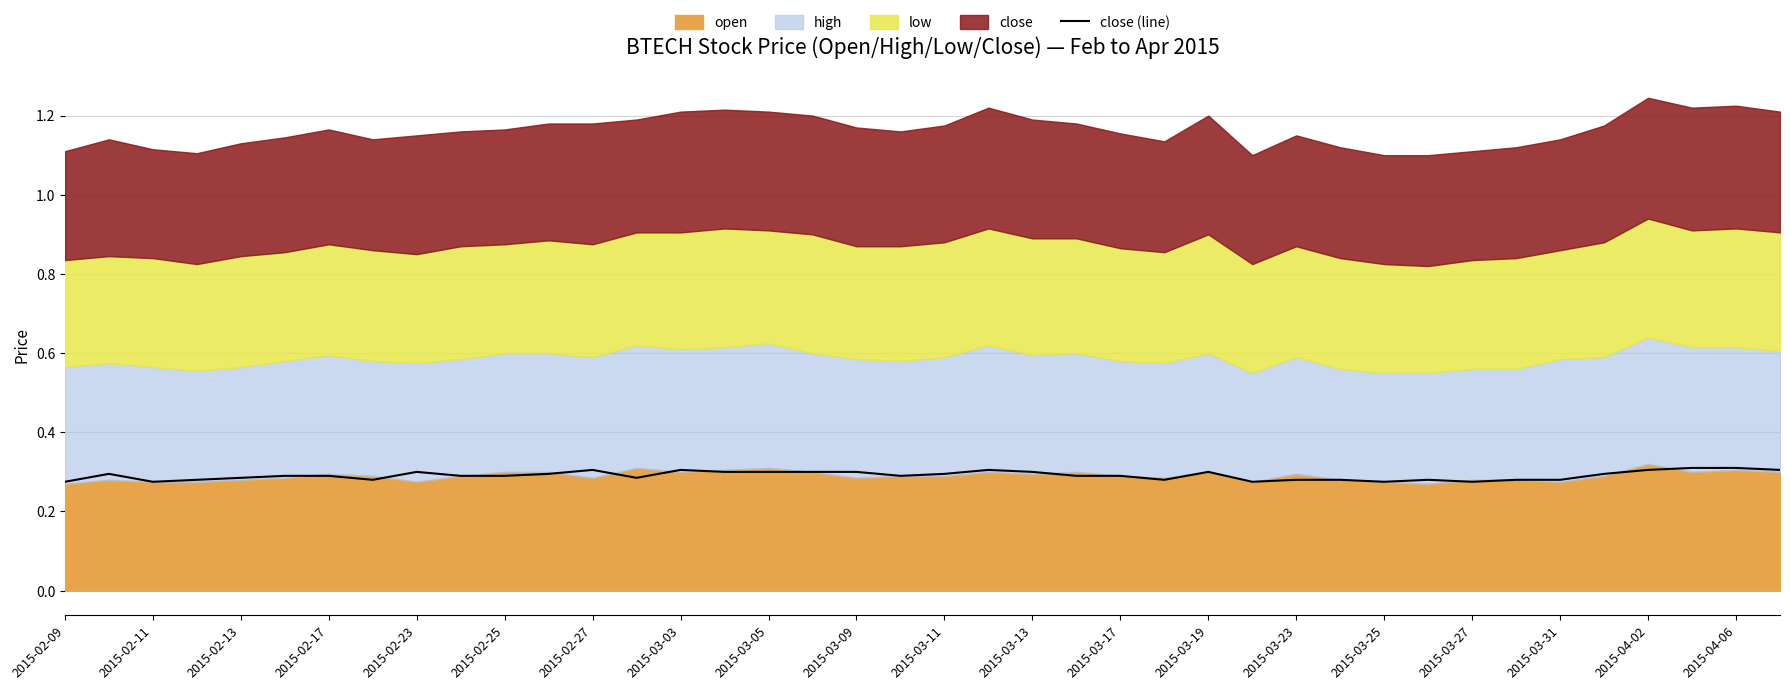

How many points are lower than both their immediate neighbors (excluding endpoints)?

8